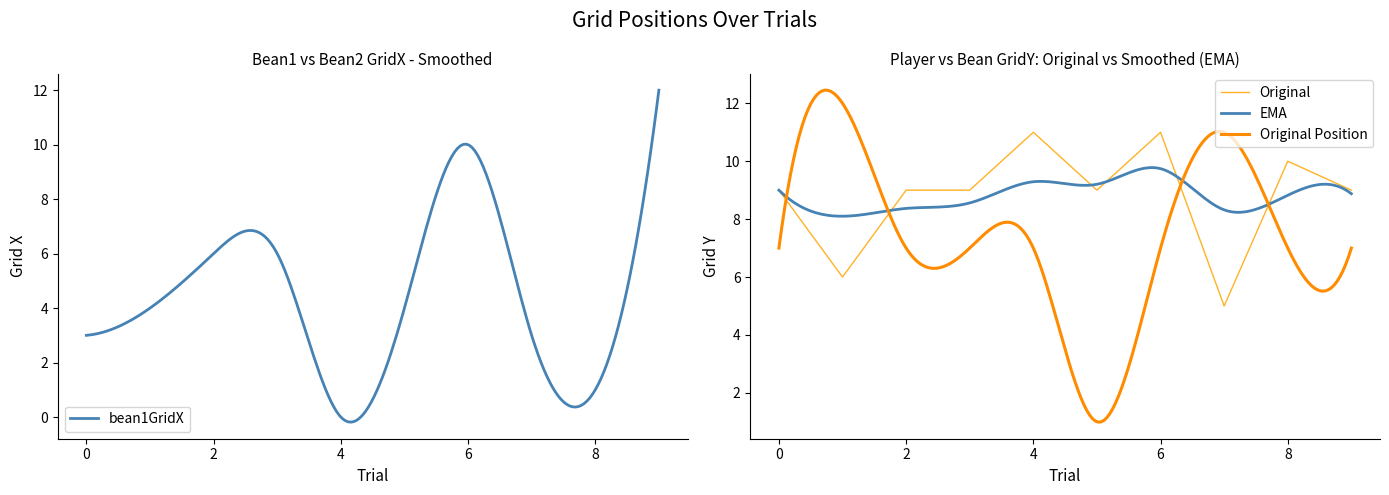

What is the maximum value for bean1GridX?

12.0